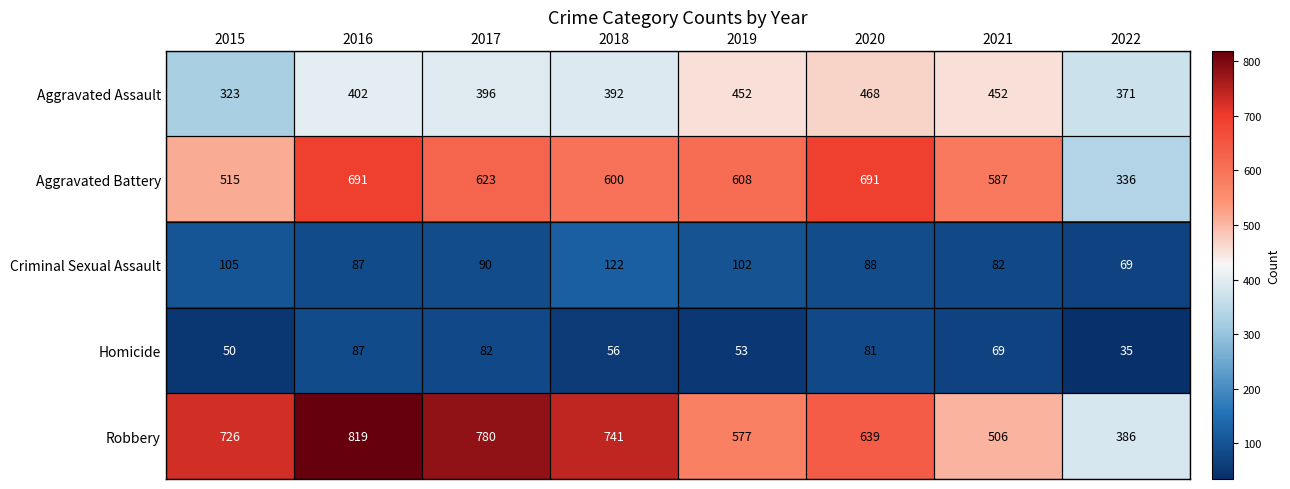

Which series has the largest range (max minus min)?

Robbery